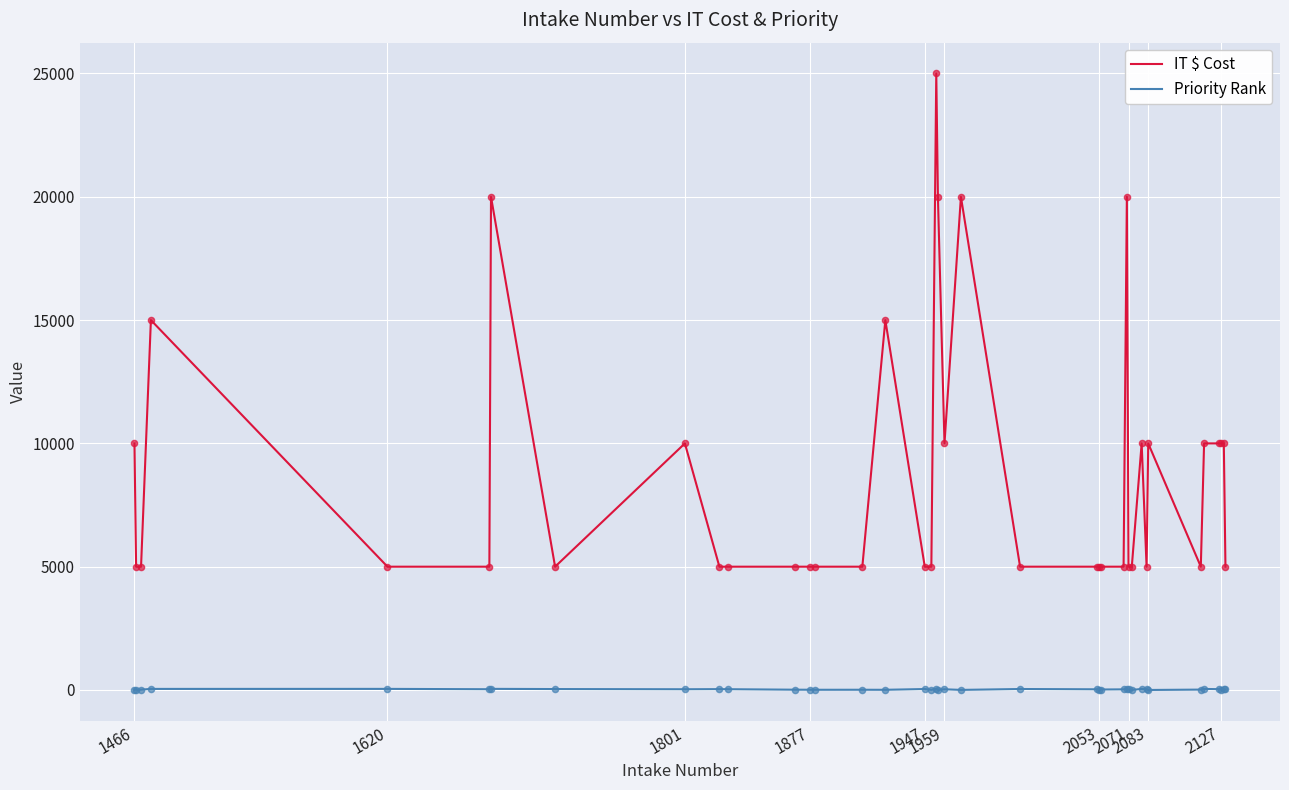

Which series has the largest total across all categories?

IT $ Cost